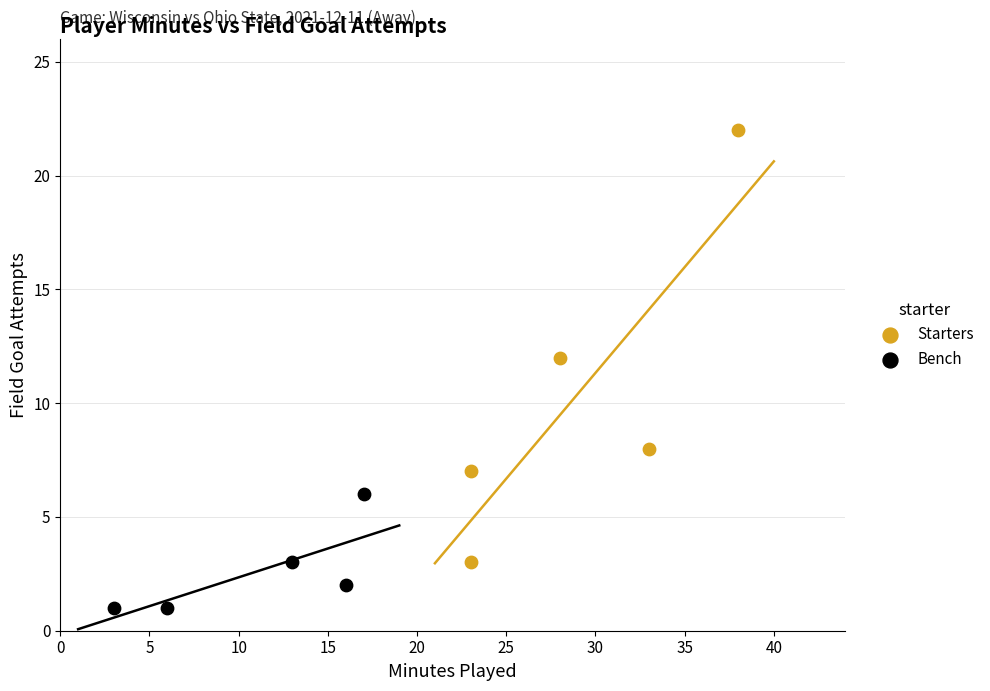

Which series has the widest spread of Y values?

Starters